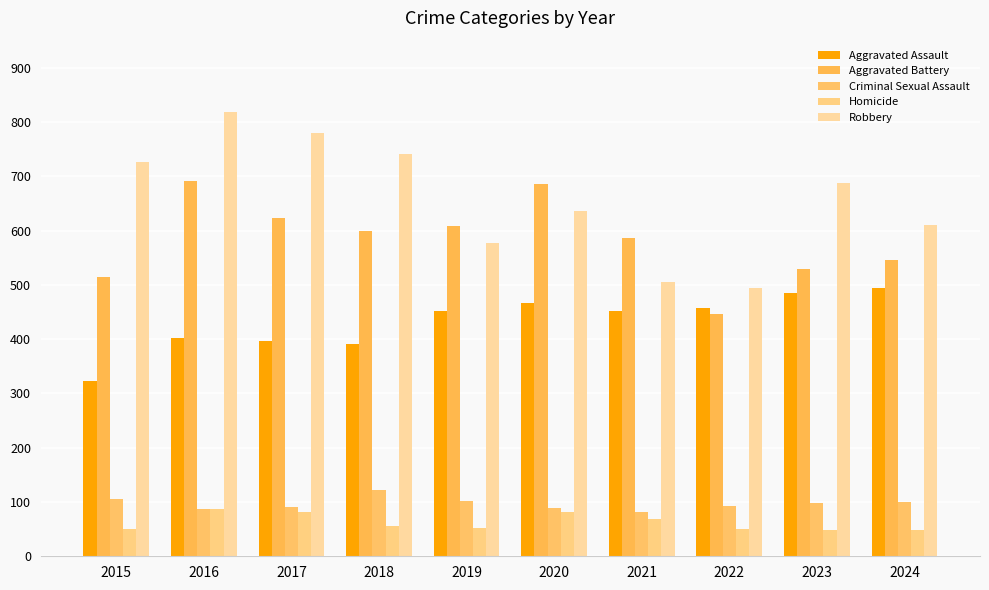

What is the difference between the highest and lowest values at 2019?

555